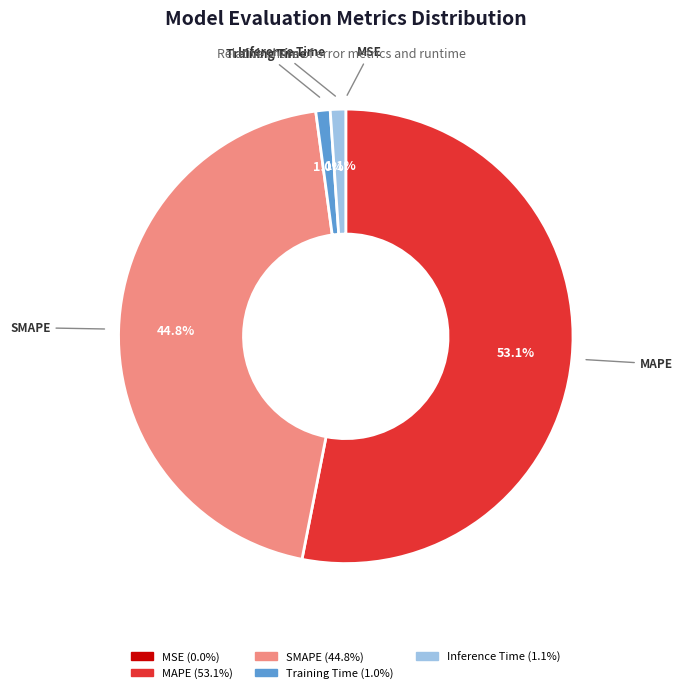

What is the largest slice in the pie chart?

MAPE